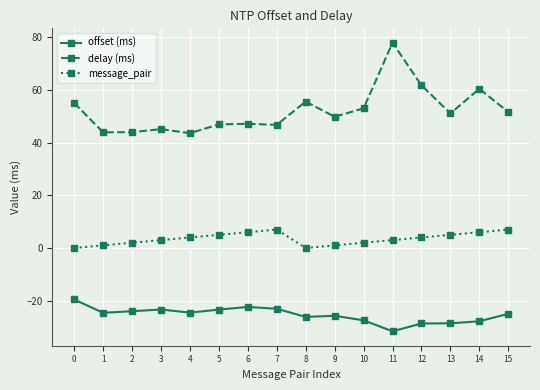

True or false: delay (ms) has more than 0 interior local peaks.

True